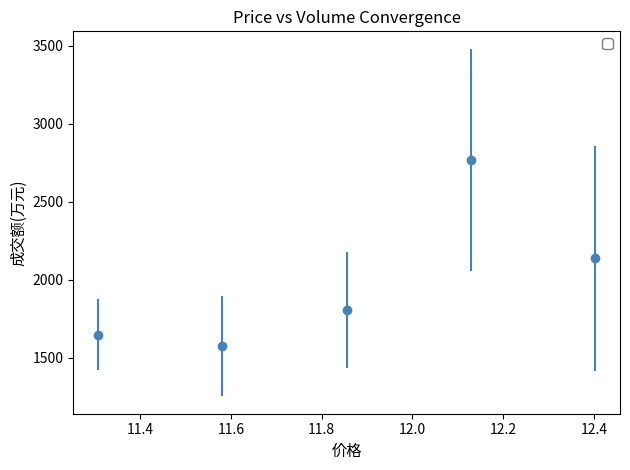

What is the value of the 4th point from the left?

2770.5